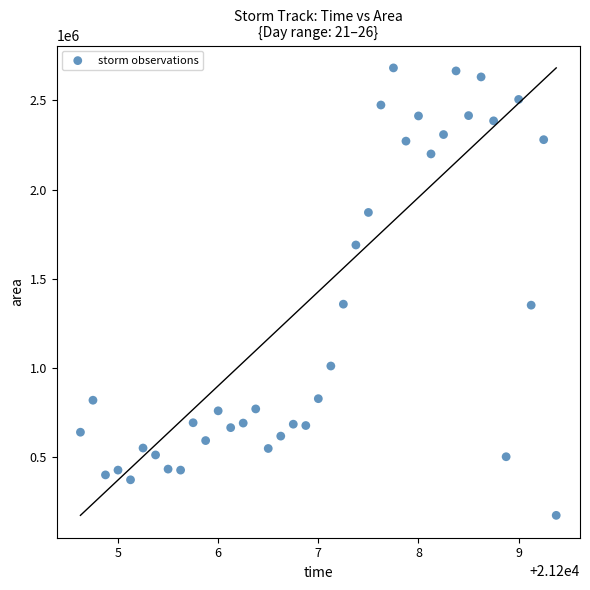

What is the range of Y values (max minus min)?

2509375